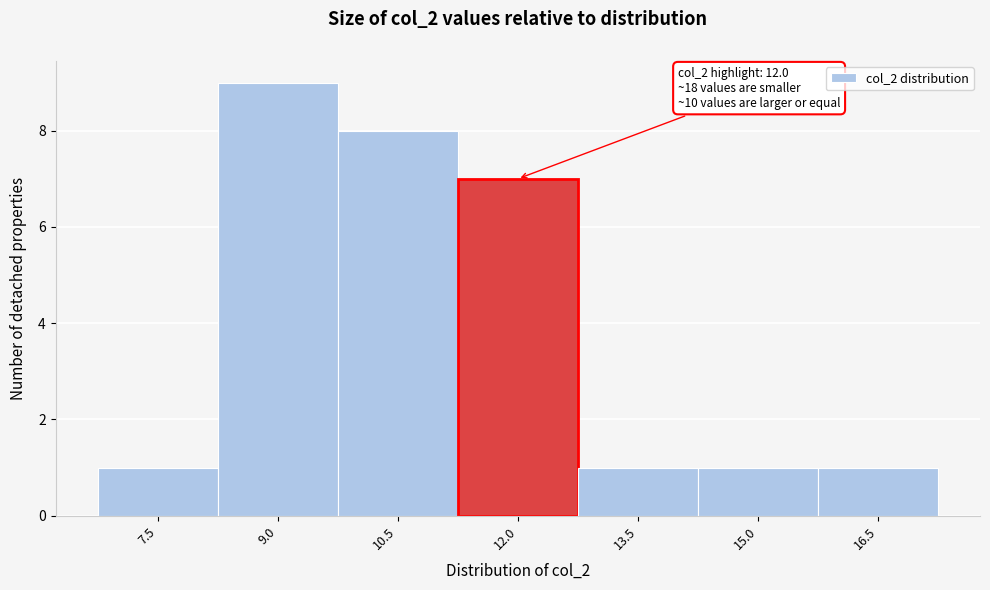

Reading right to left, list all the values displayed in this chart.

1	1	1	7	8	9	1